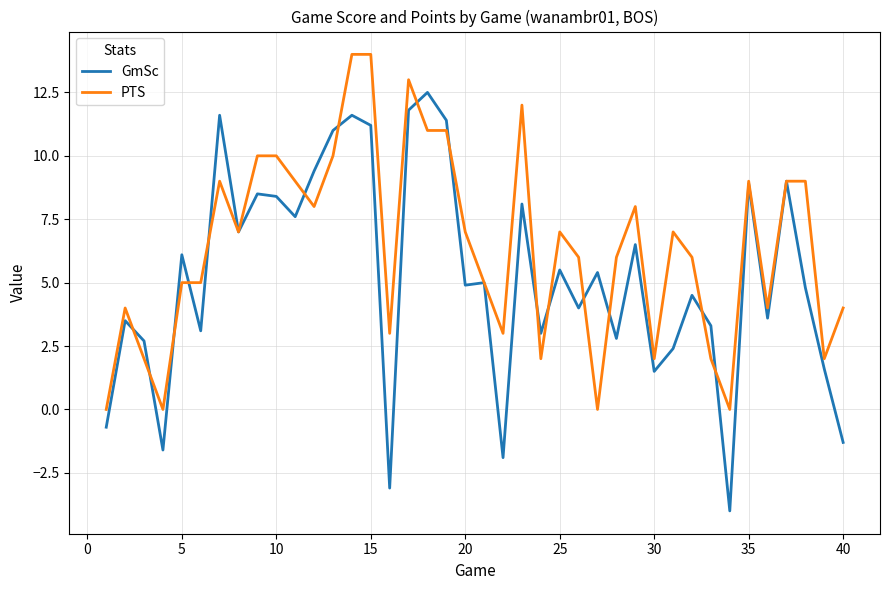

Which series has the largest total across all categories?

PTS